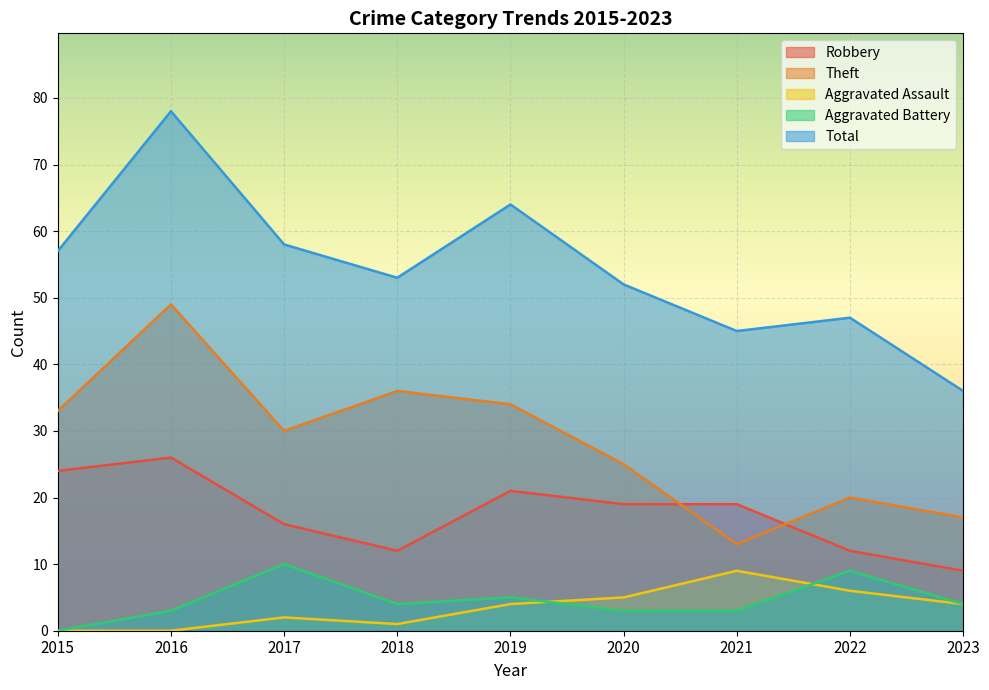

What is the total value across all series at 2020?

104